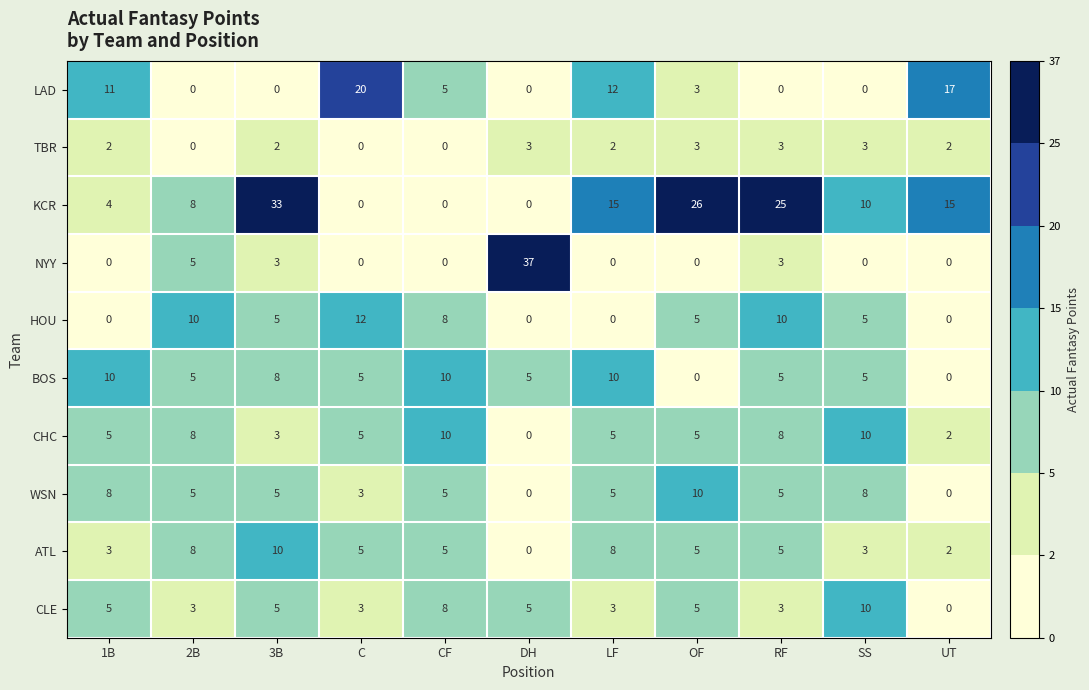

What is the maximum value shown in the chart?

37